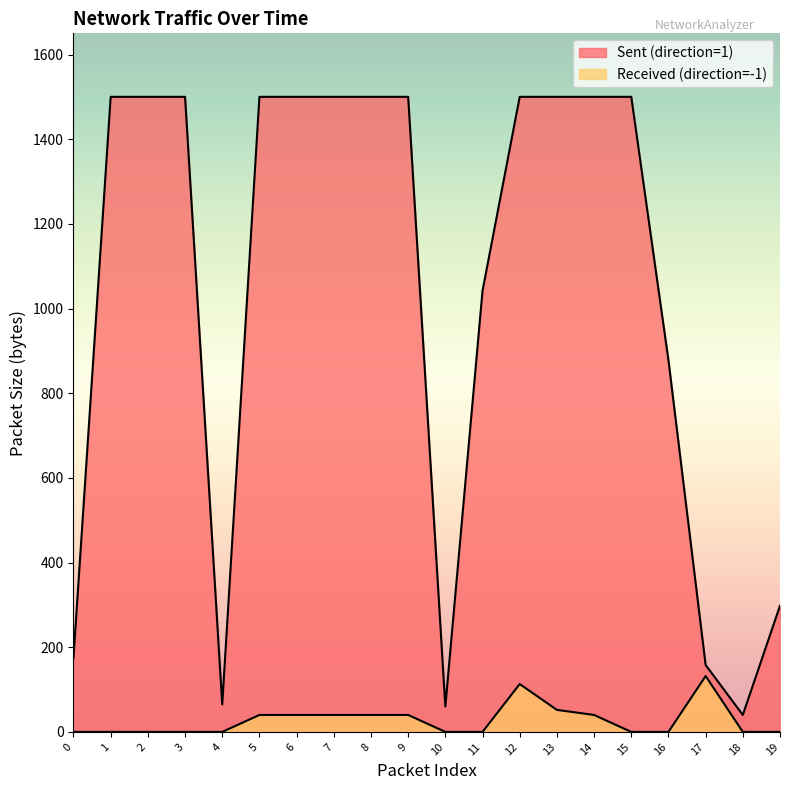

List the series in order of their overall mean, lowest first.

Received (direction=-1), Sent (direction=1)